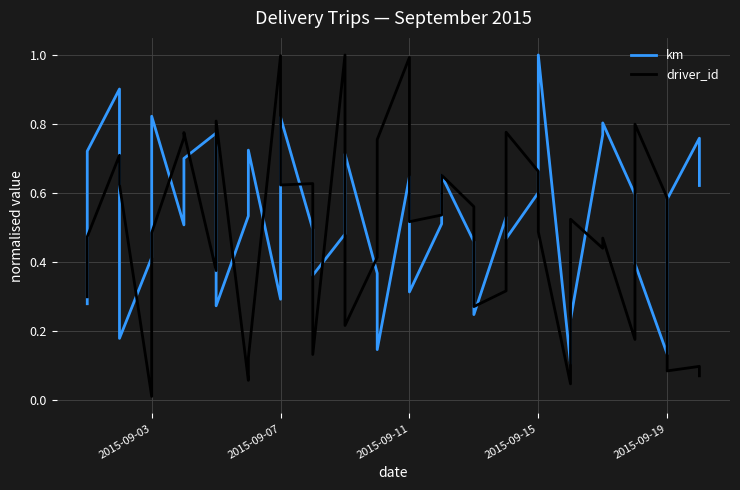

How many data points does each series have?

40